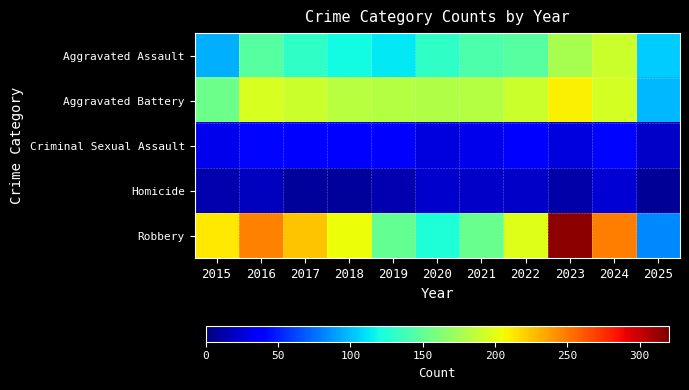

Between 2020 and 2024, which series saw the biggest shift?

Robbery